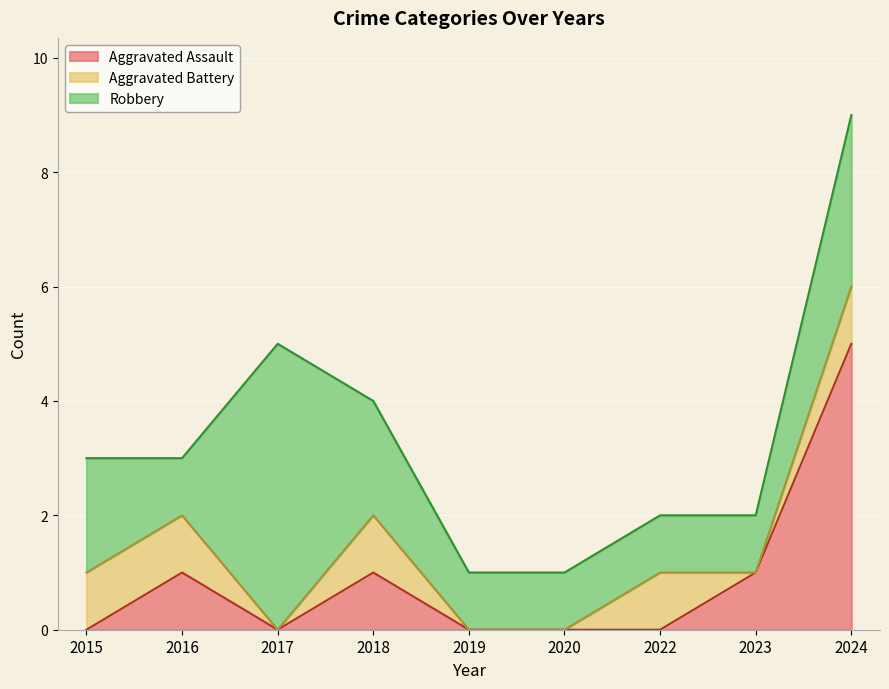

What is the difference between the maximum and minimum values in the Total series?

8